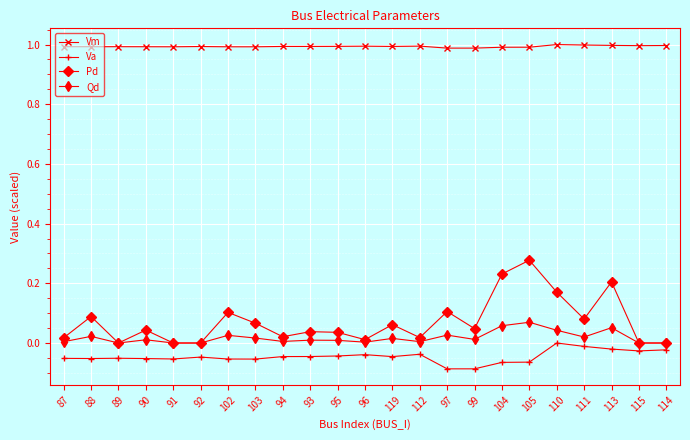

Count the number of categories in the chart.

23